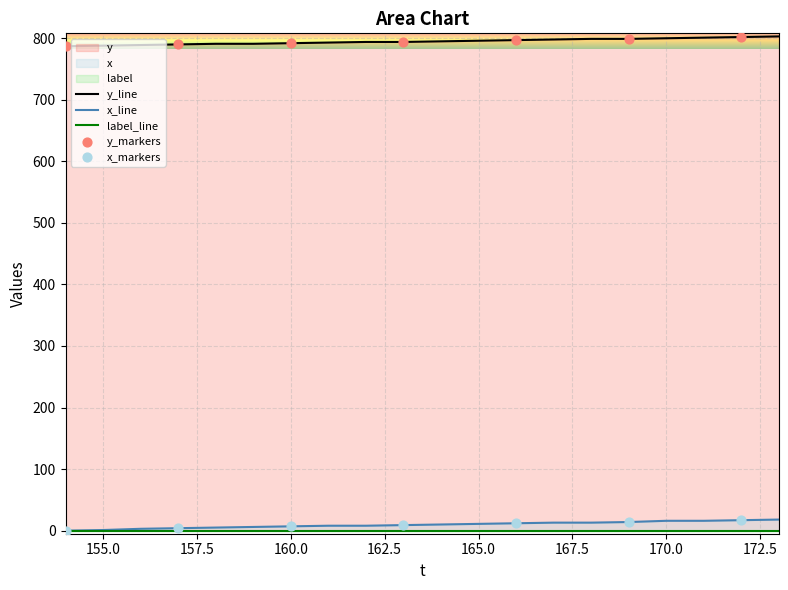

What is the total value across all series at 172?

819